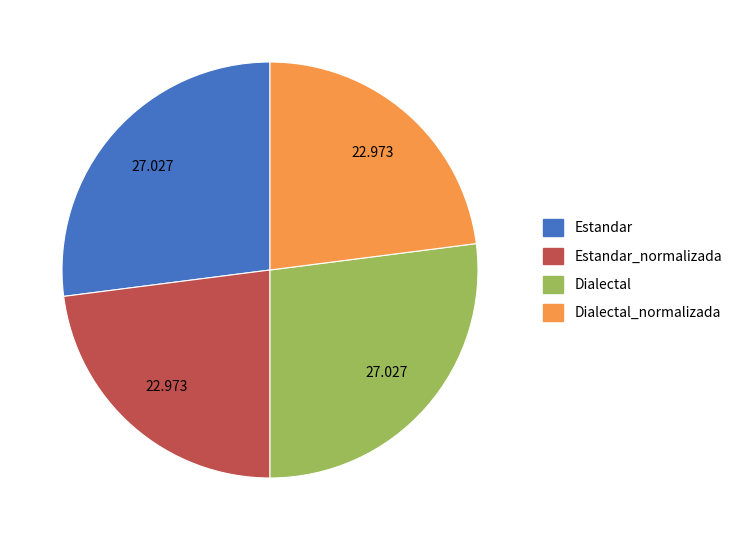

Is it true that Dialectal is 19% of the pie?

False